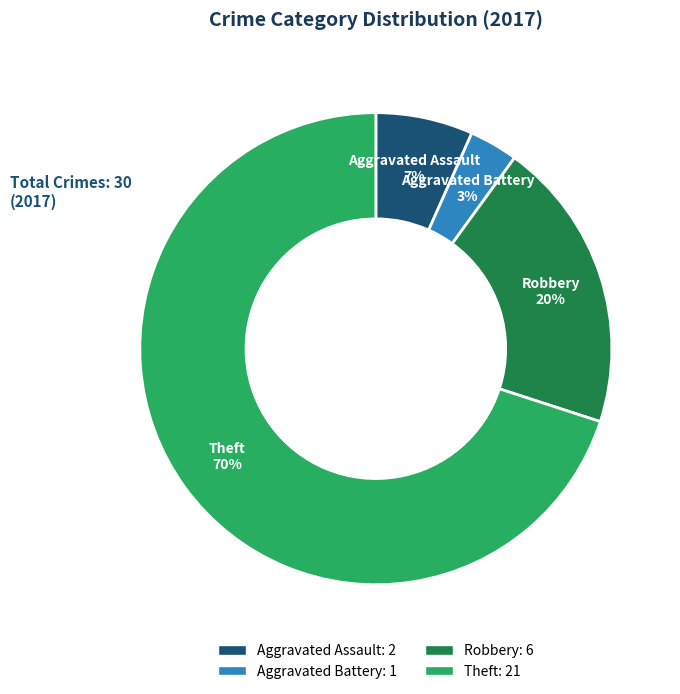

Which has a higher value, Robbery or Aggravated Assault?

Robbery